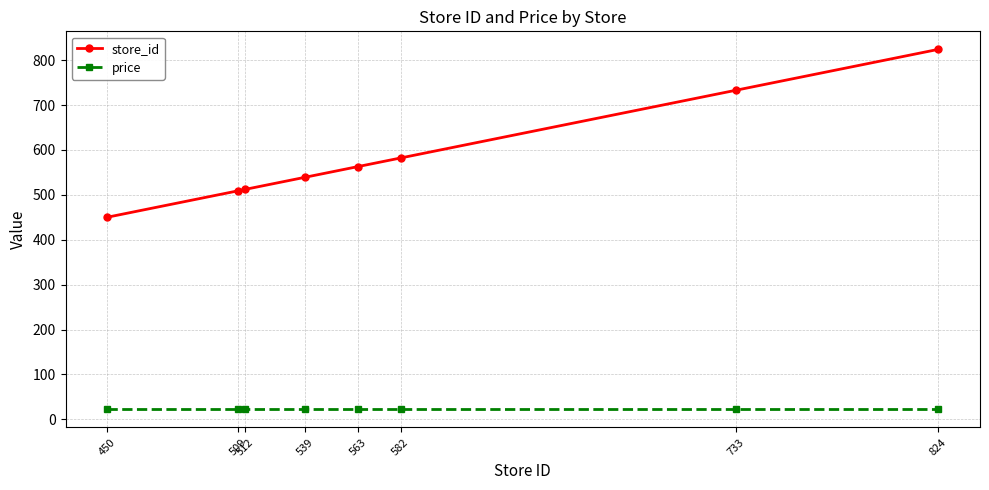

Count the number of data series in this chart.

2